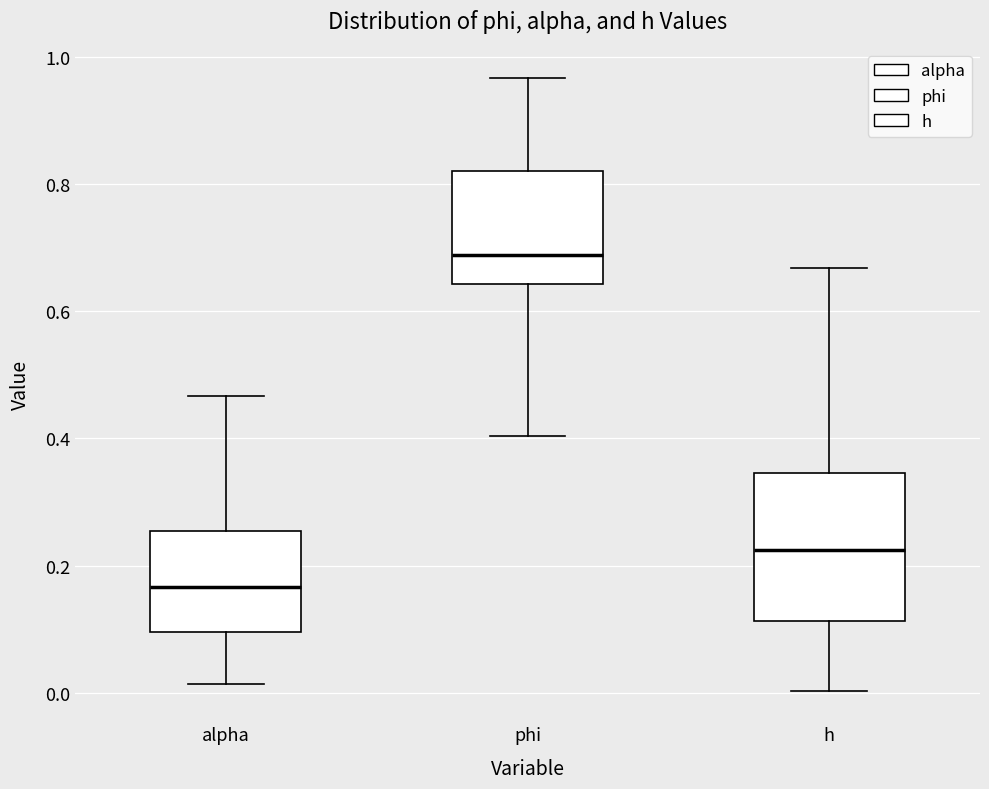

Comparing the boxes themselves (not the whiskers), which one is the tallest?

h